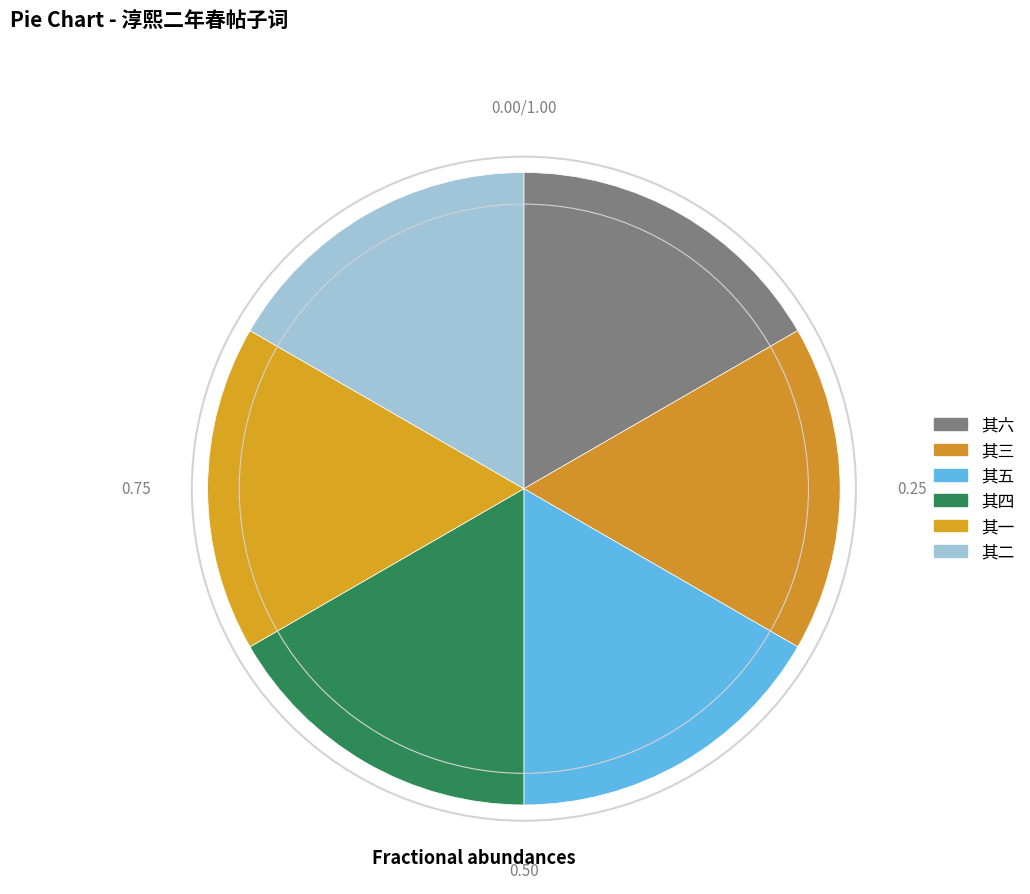

To the nearest percent, what is the combined percentage of 其一 and 其五?

33%